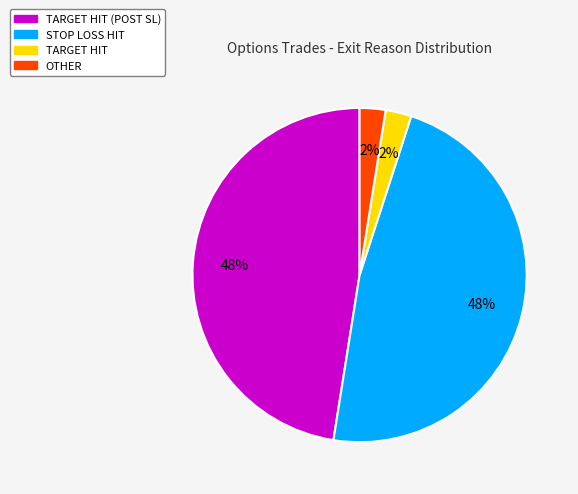

Does any single category account for the majority?

No